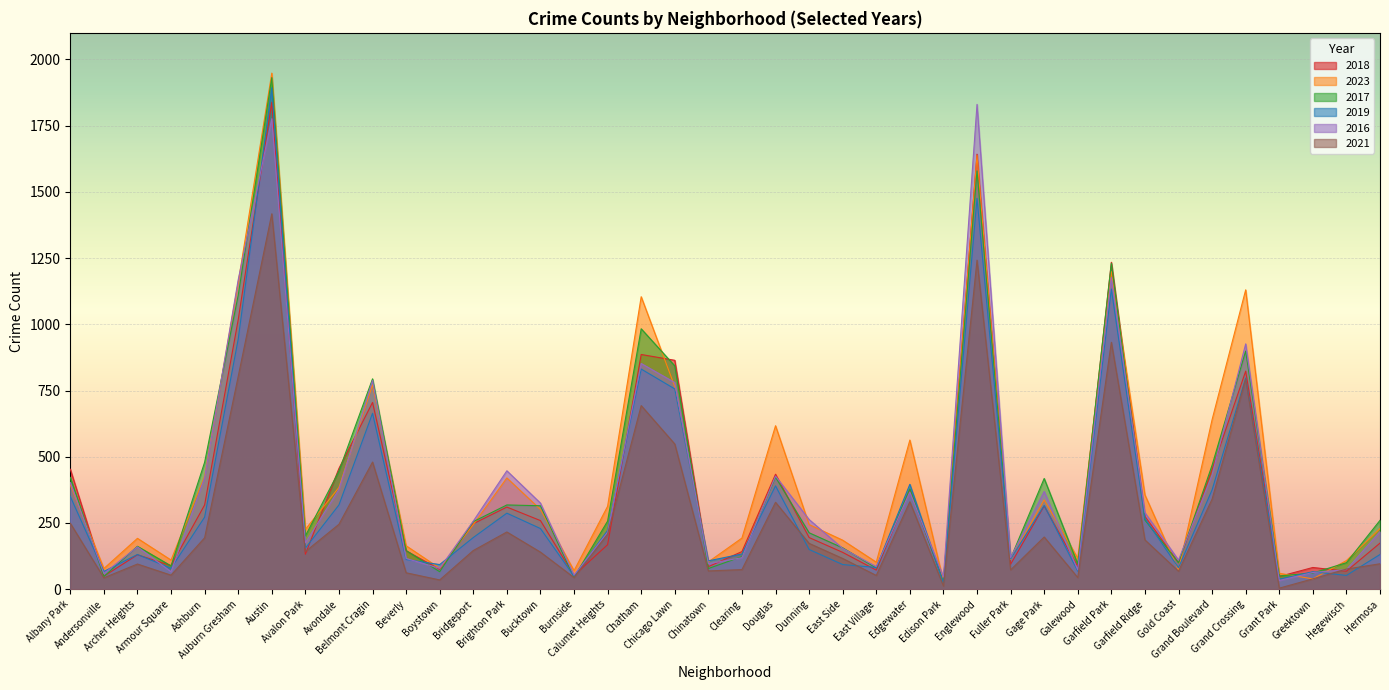

Rank the series by their maximum value, from lowest to highest.

2021, 2016, 2018, 2019, 2017, 2023